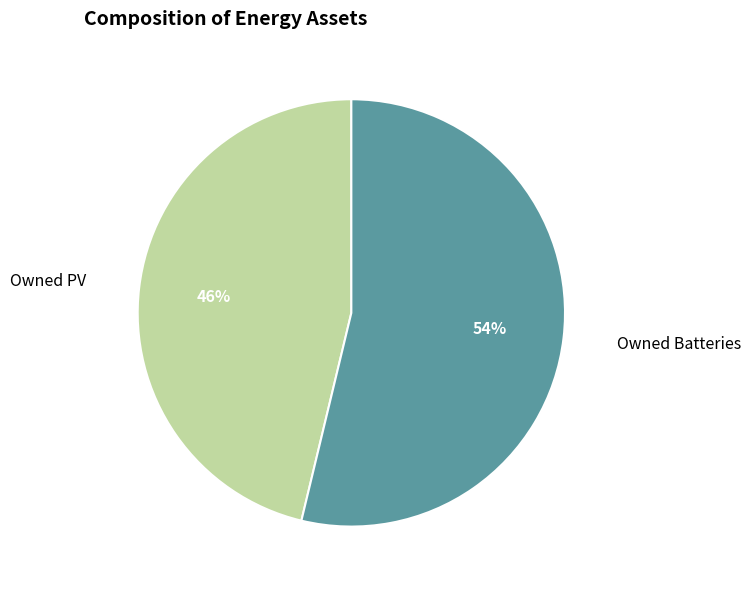

To the nearest percent, what is the difference between the largest and smallest slice percentages?

8%